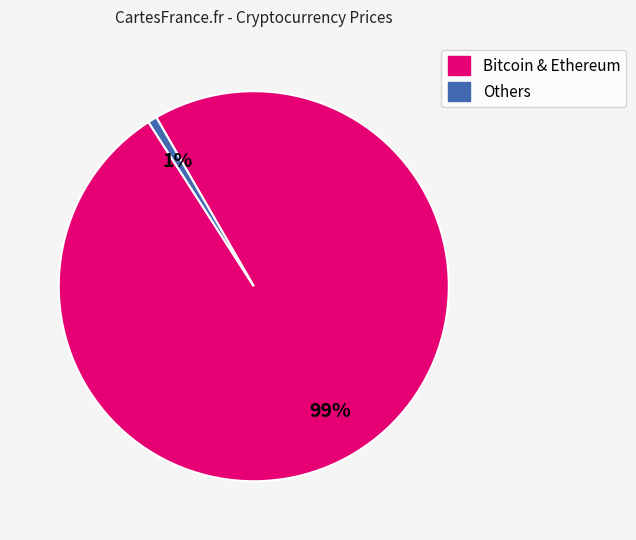

To the nearest percent, what is the average slice percentage?

50%